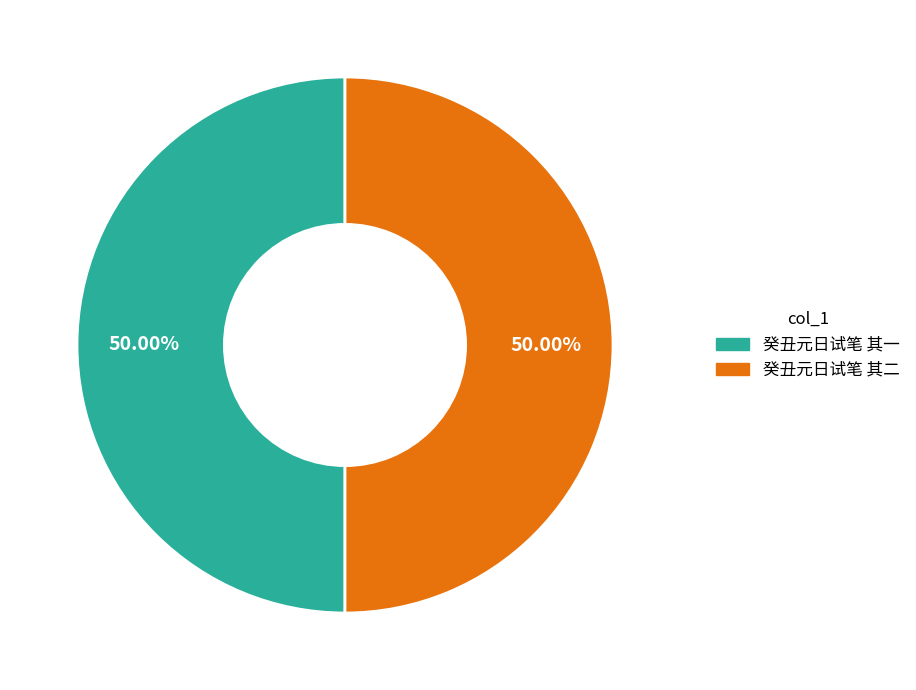

Is the sum of 癸丑元日试笔 其二 and 癸丑元日试笔 其一 greater than half?

Yes